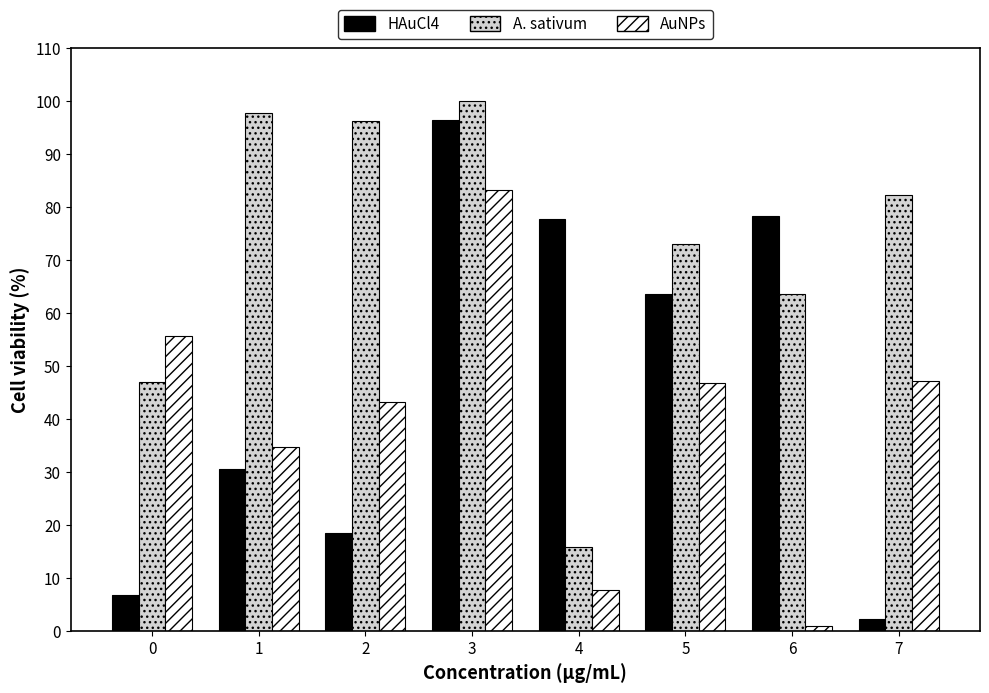

Which series has the widest spread of values?

HAuCl4